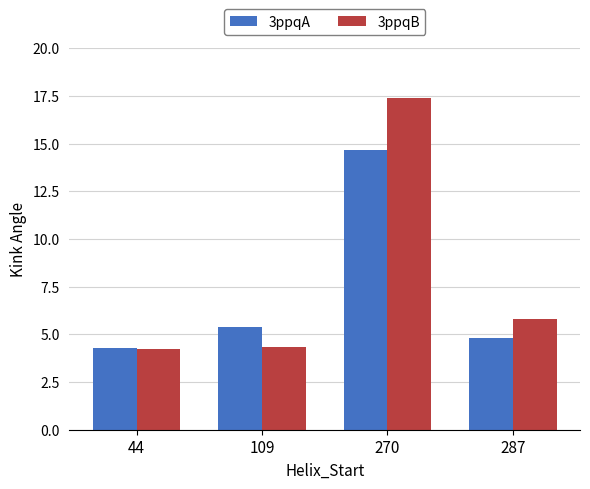

Which category has the highest value in the 3ppqA series?

270